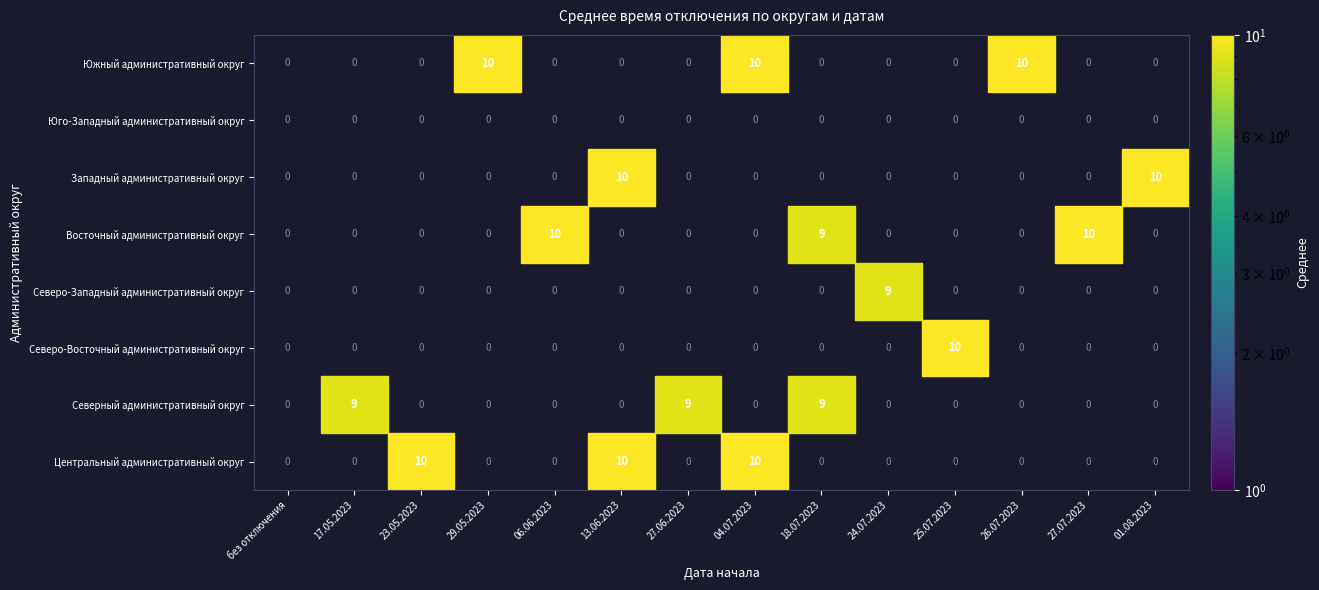

At which category is the sum across all series the highest?

13.06.2023